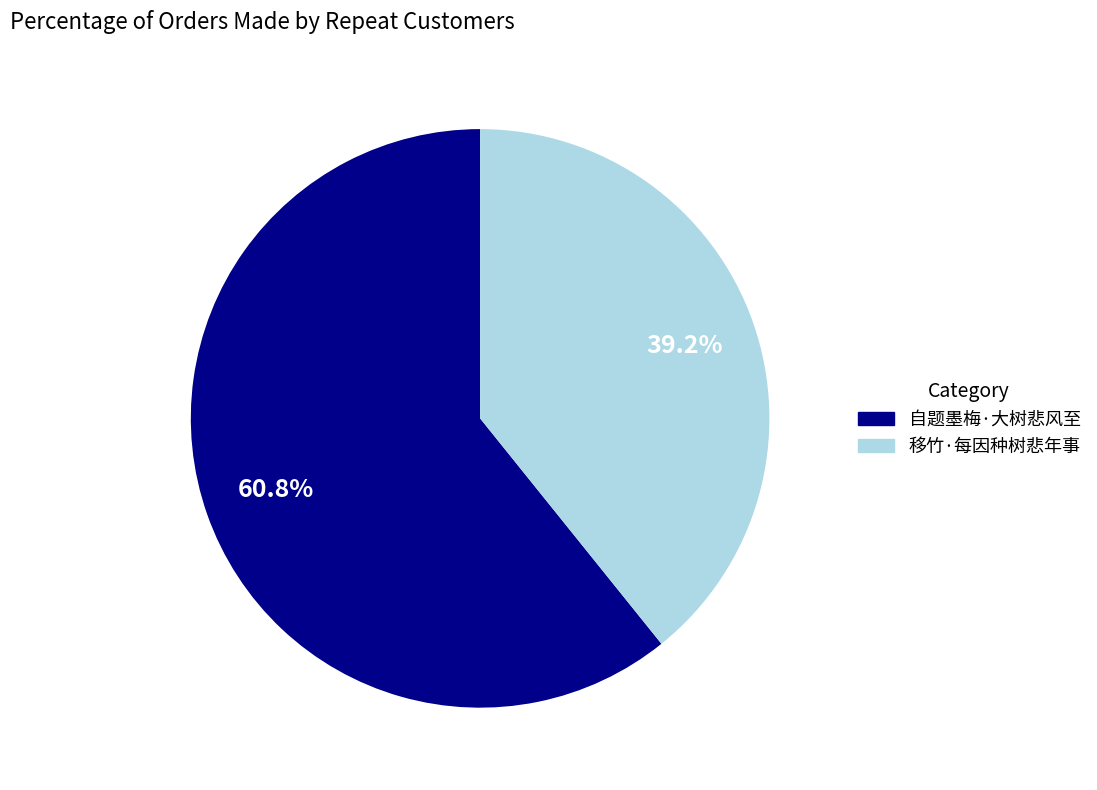

What portion of the pie excludes 移竹·每因种树悲年事?

60.8%